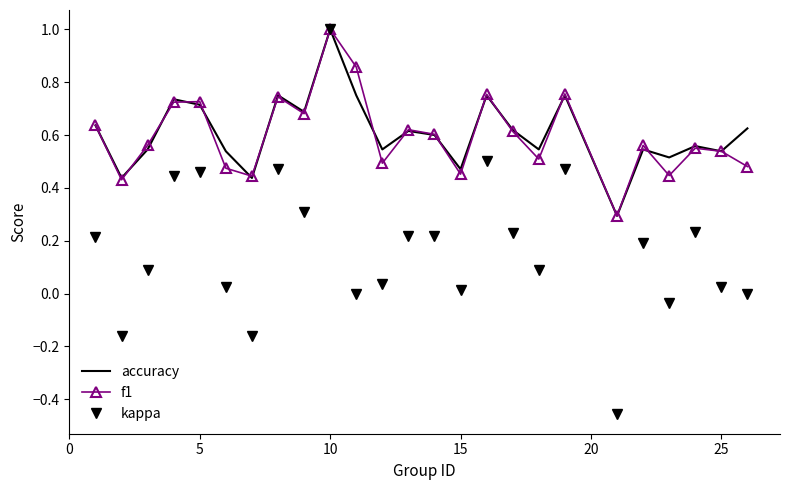

At how many categories does at least one series exceed 0?

25